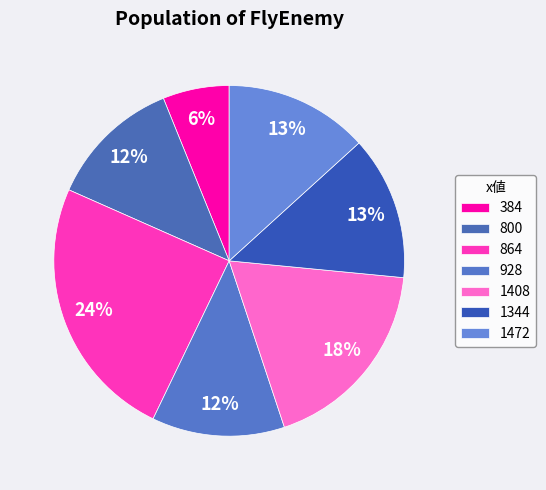

Which slice is the smallest?

384